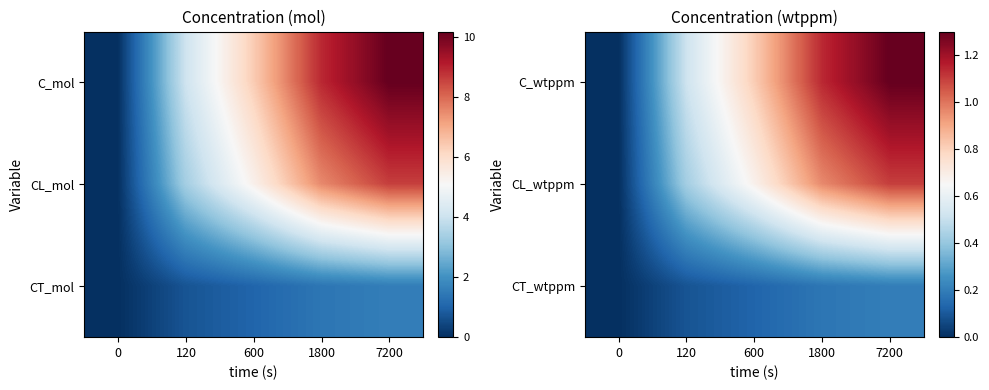

At how many categories does at least one series exceed 0?

4